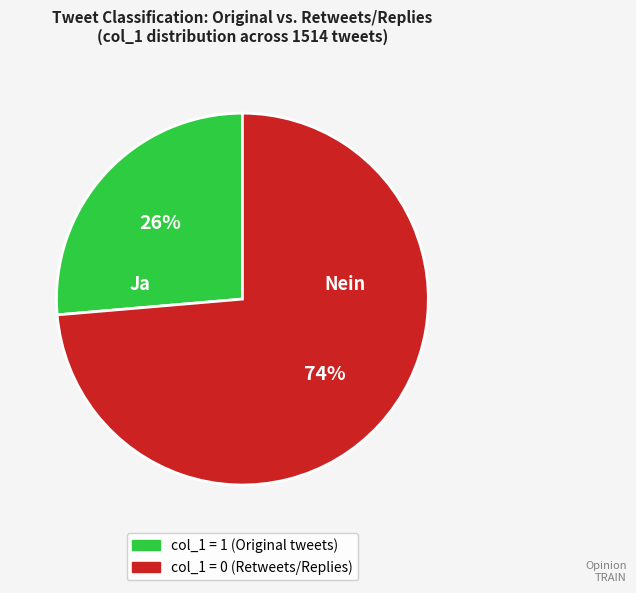

Is it true that col_1 = 0 (Retweets/Replies) is 74% of the pie?

True